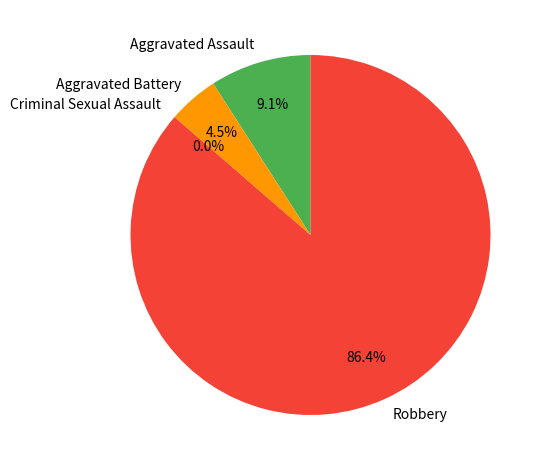

To the nearest percent, what is the average slice percentage?

25%